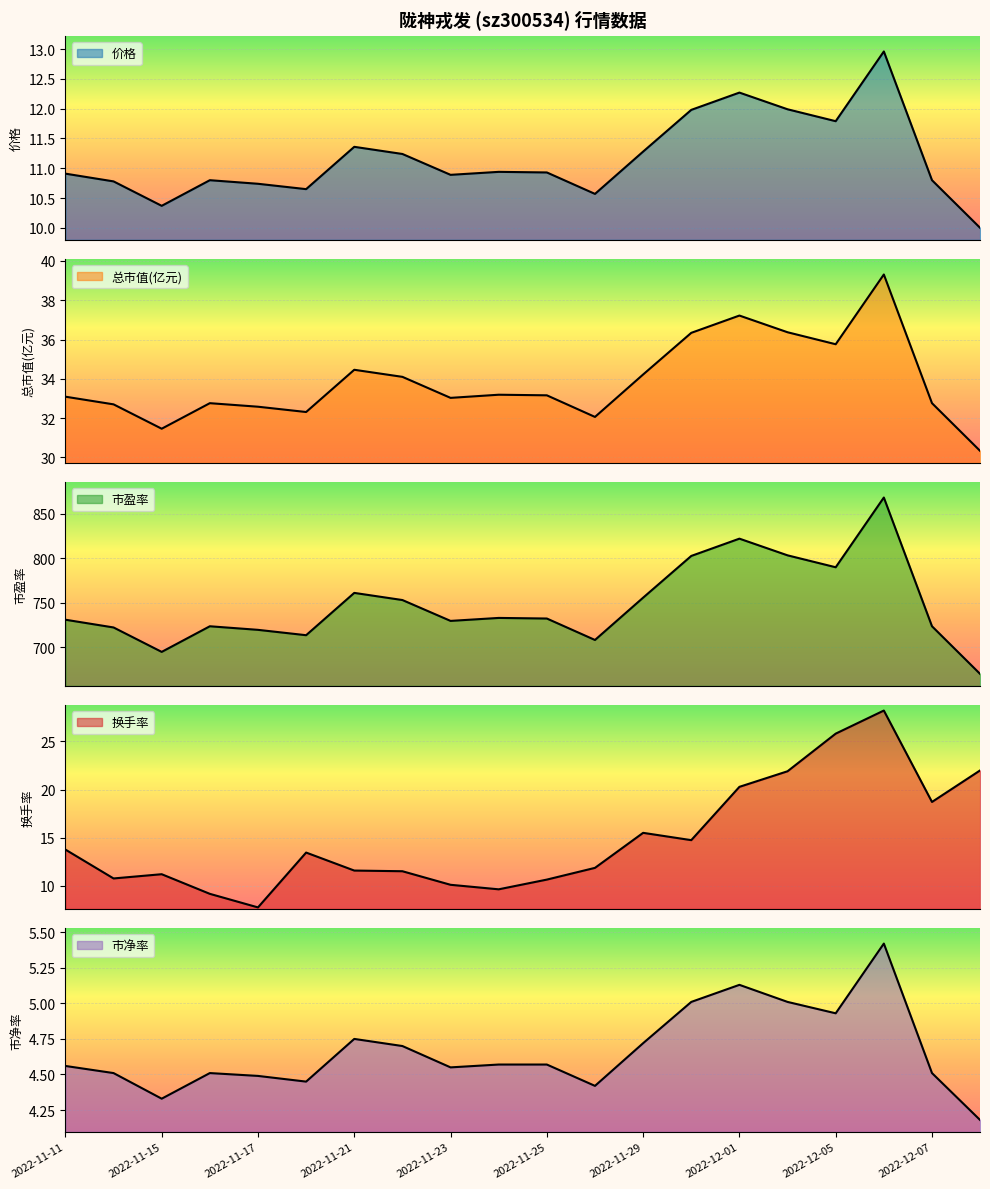

What is the label of the 20th point from the left?

2022-12-08